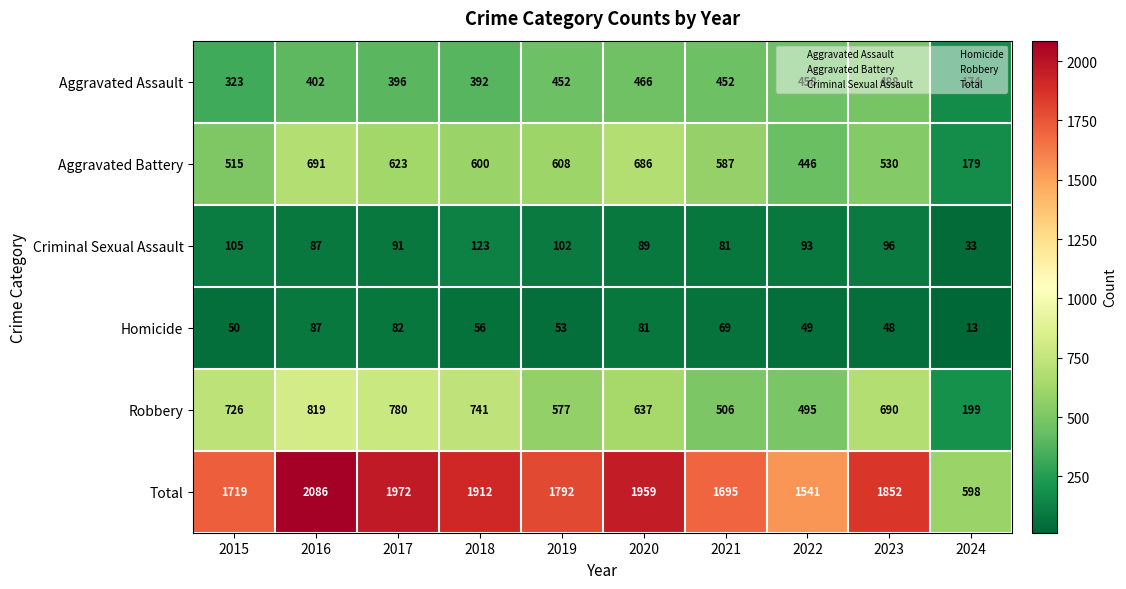

List the labels in order of Robbery value, largest first.

2016, 2017, 2018, 2015, 2023, 2020, 2019, 2021, 2022, 2024